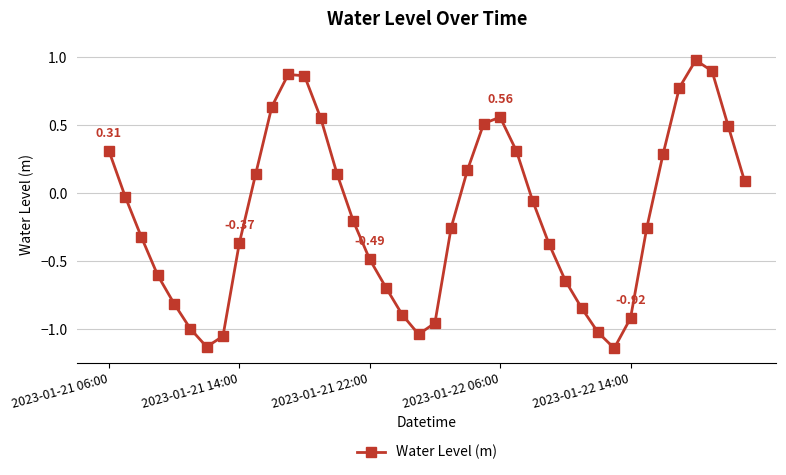

What is the difference between the maximum and minimum values?

2.1